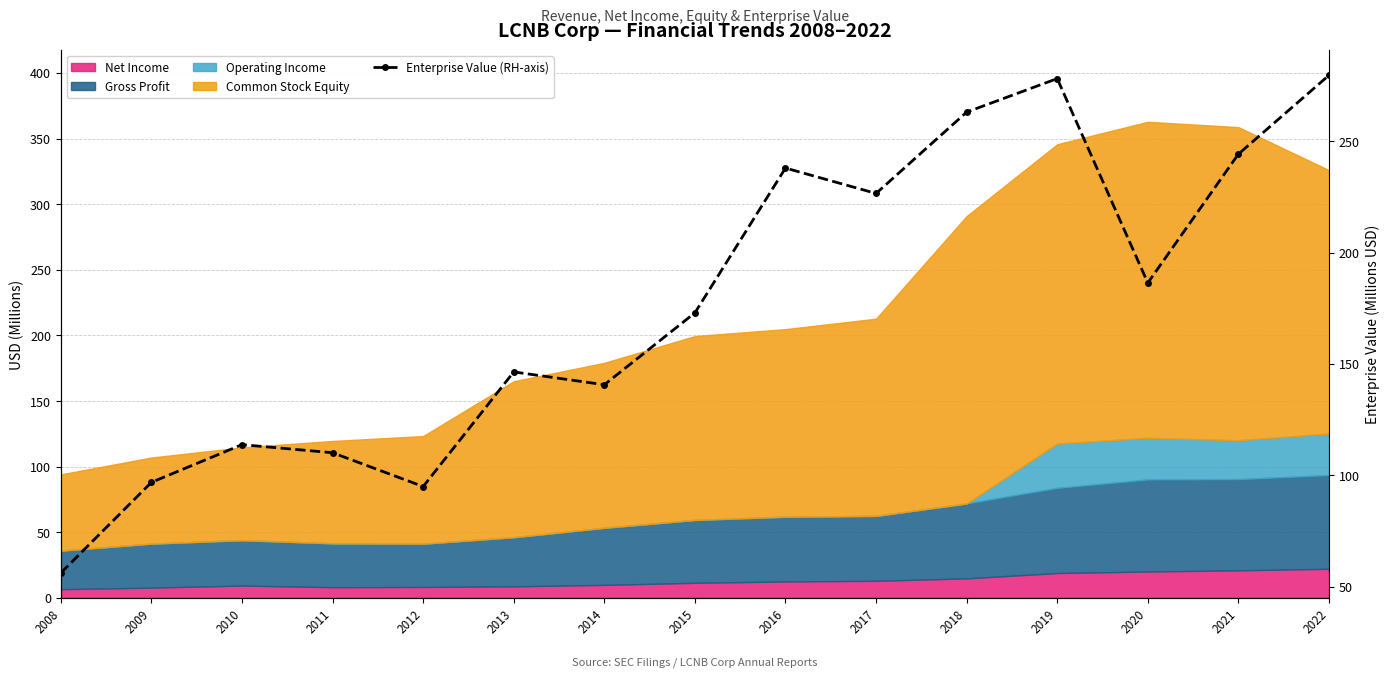

What is the maximum value shown in the chart?

279.6